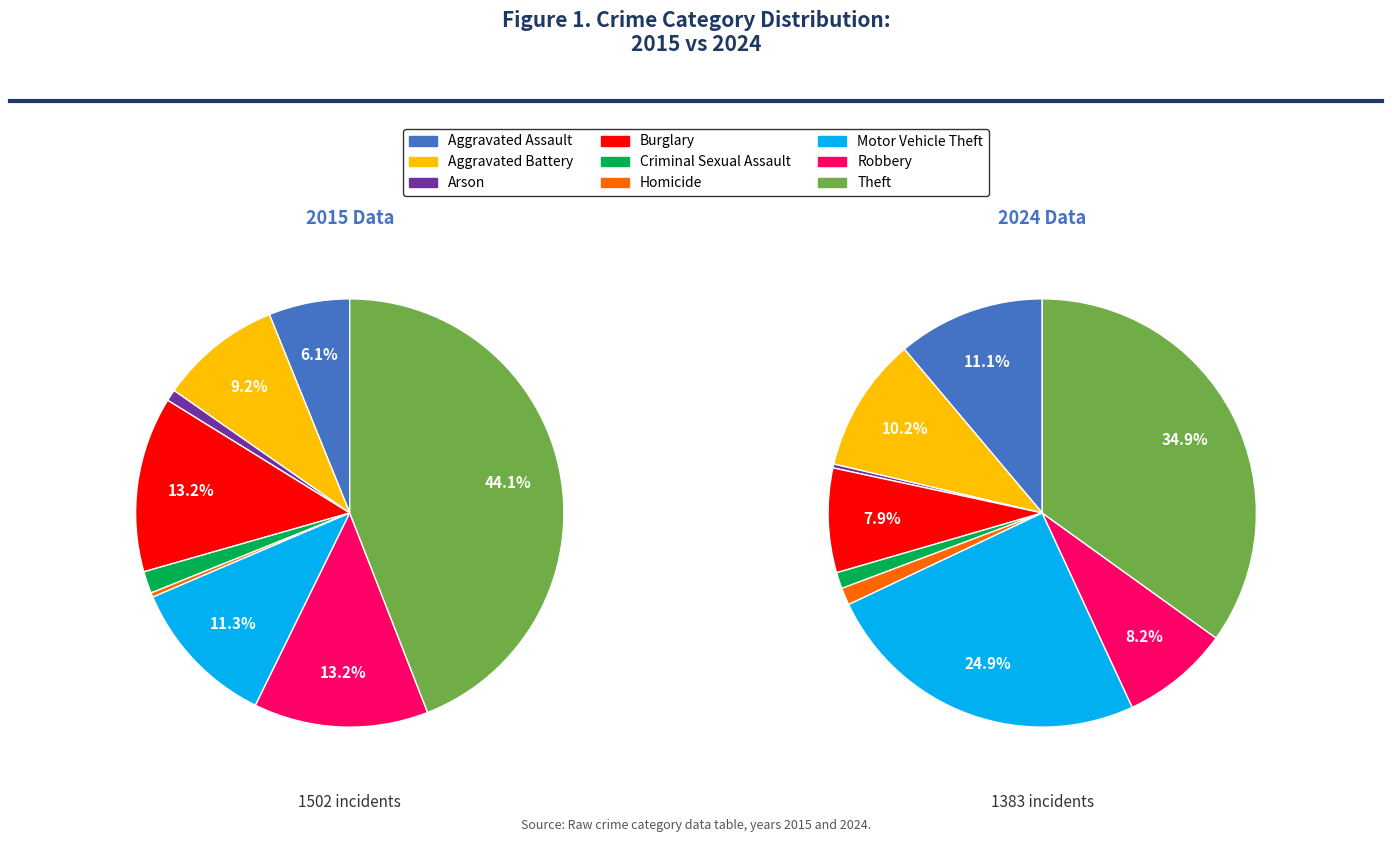

Which series changed the most between Aggravated Assault and Robbery?

2015